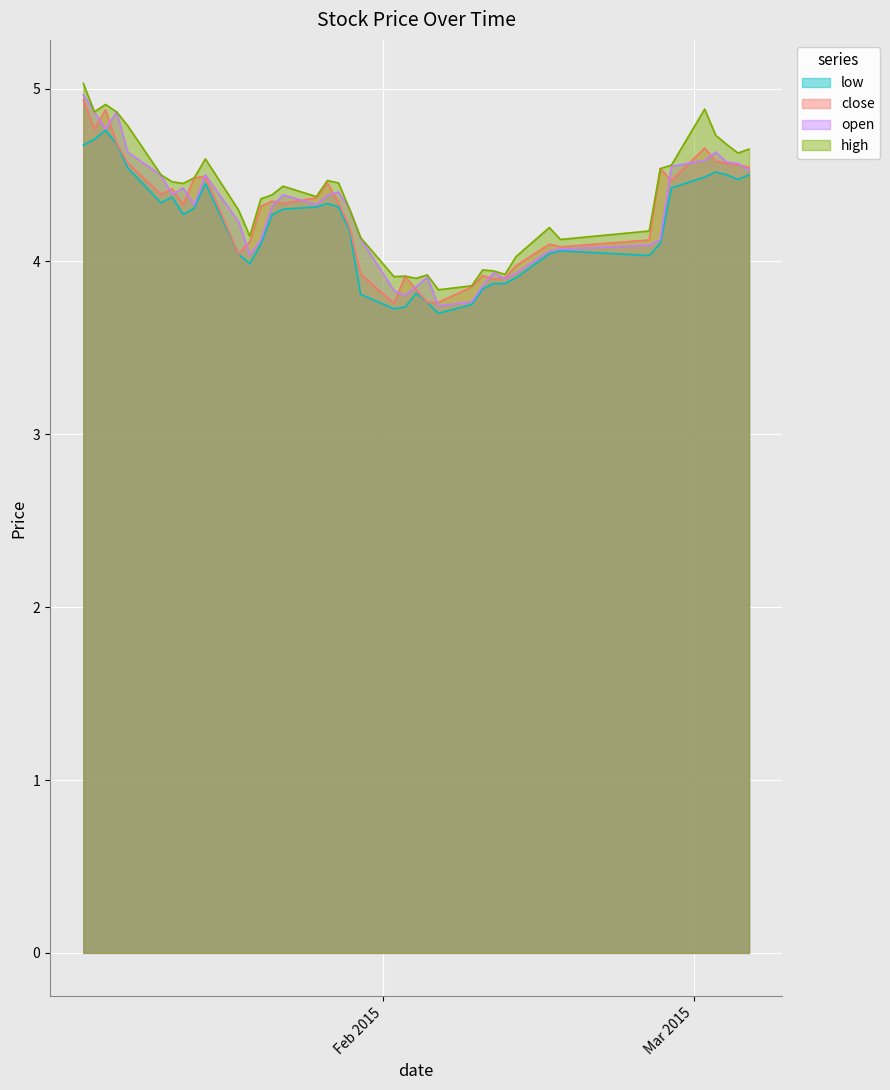

What is the value of the low point at the 33rd from the left?

4.0